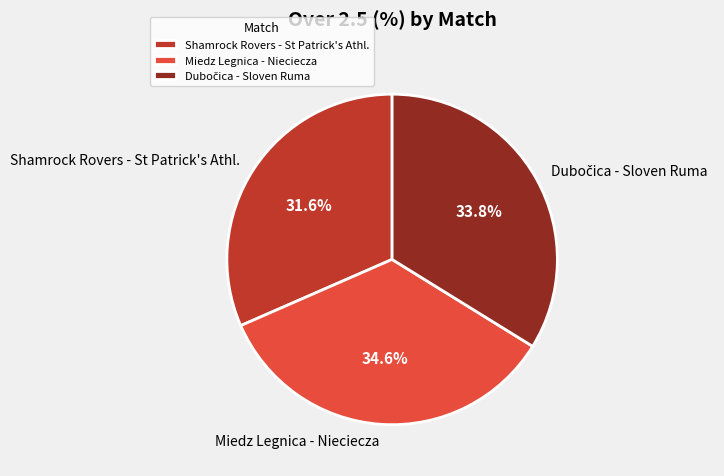

What portion of the pie excludes Miedz Legnica - Nieciecza?

65.4%